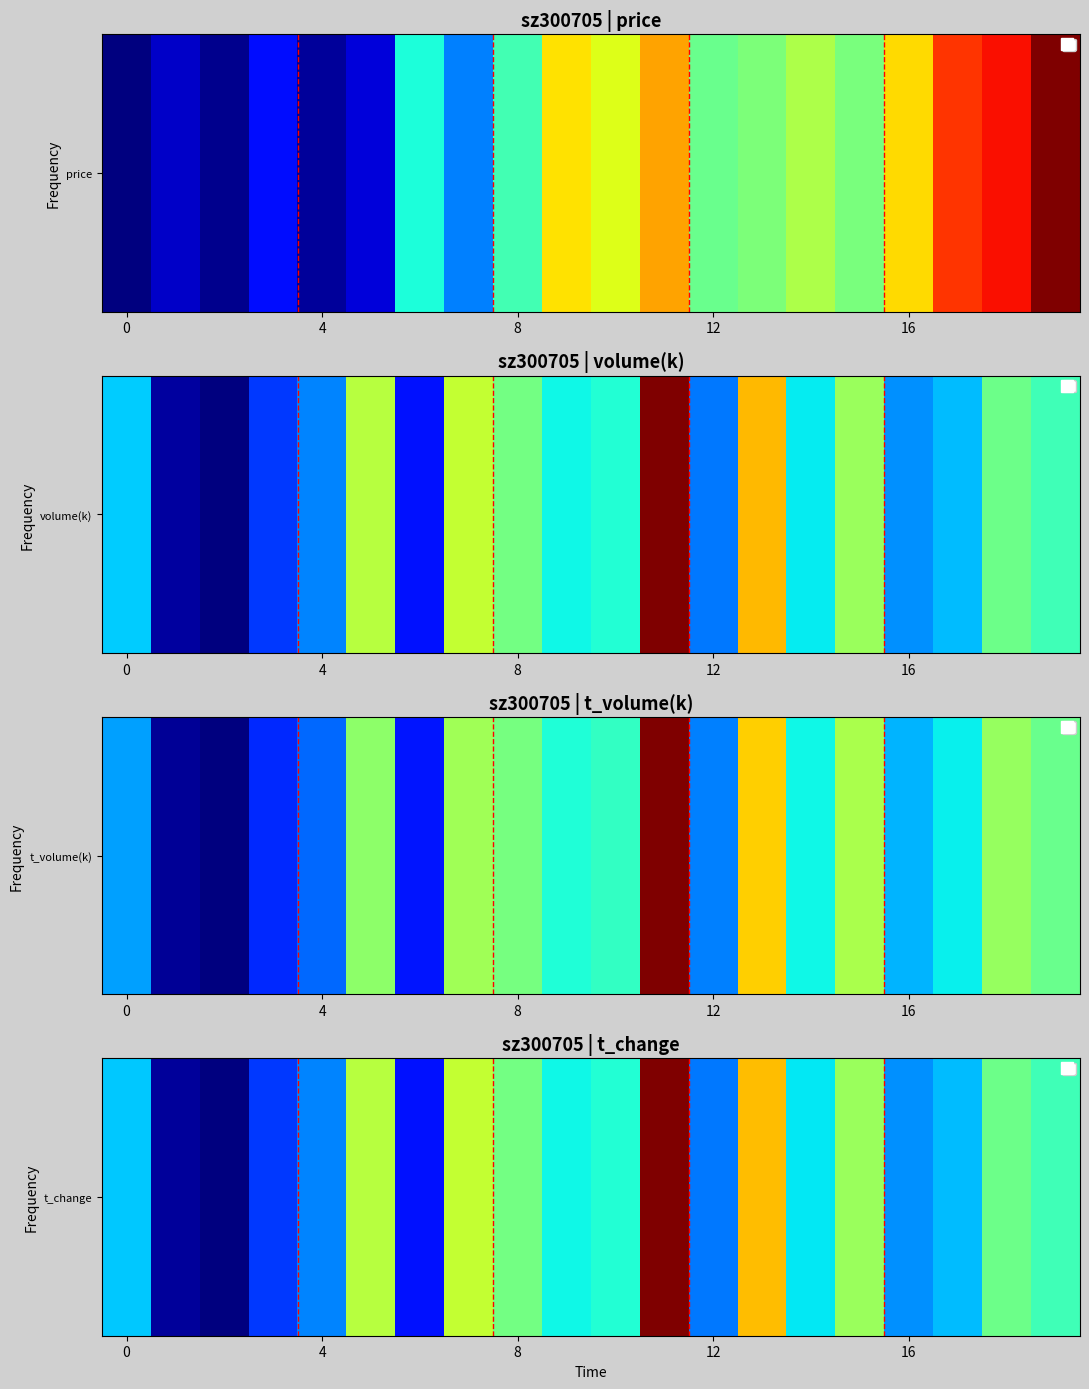

What is the difference between the maximum and minimum values?

2.2